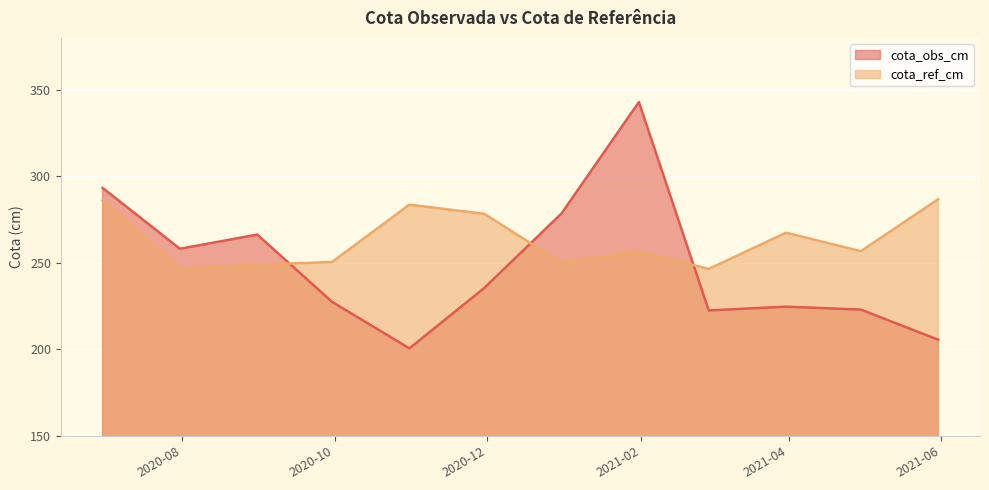

Is it true that cota_ref_cm equals 156.8 at 2021-02-28?

False